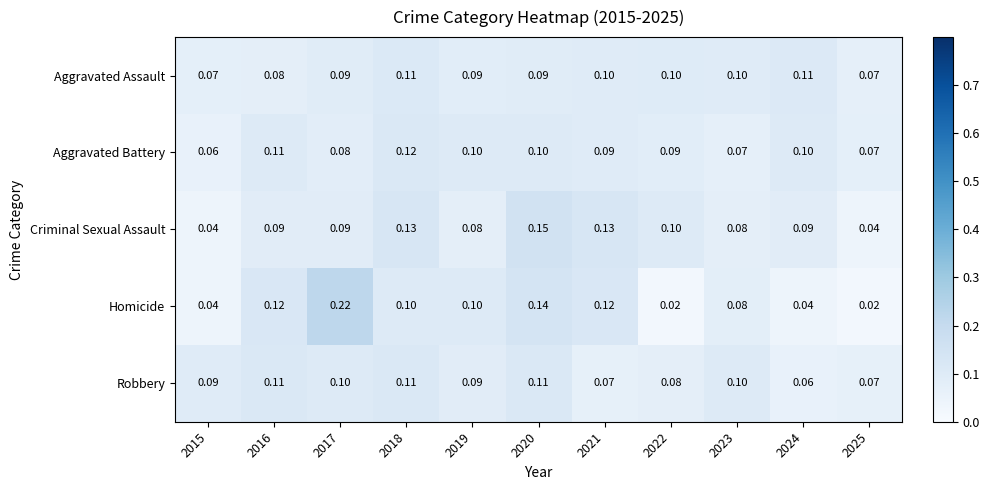

Which series has the largest total across all categories?

Criminal Sexual Assault